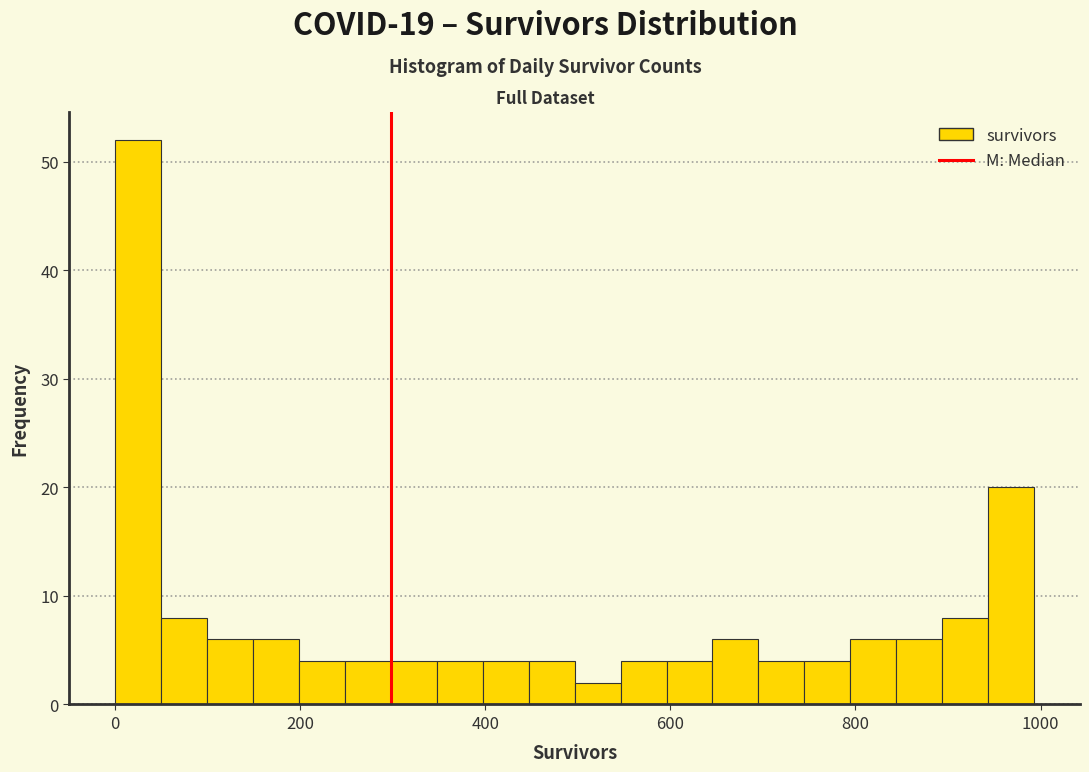

Around what value on the x-axis is the tallest bar? Give the approximate position of its centre, as read against the axis.

20